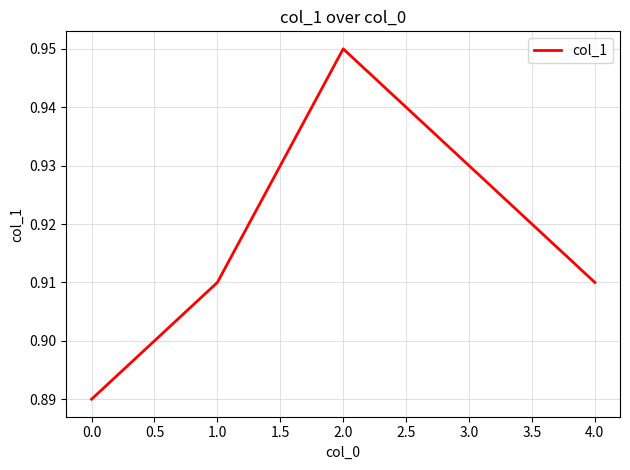

True or false: the data shows 0.5 at 1.0.

False